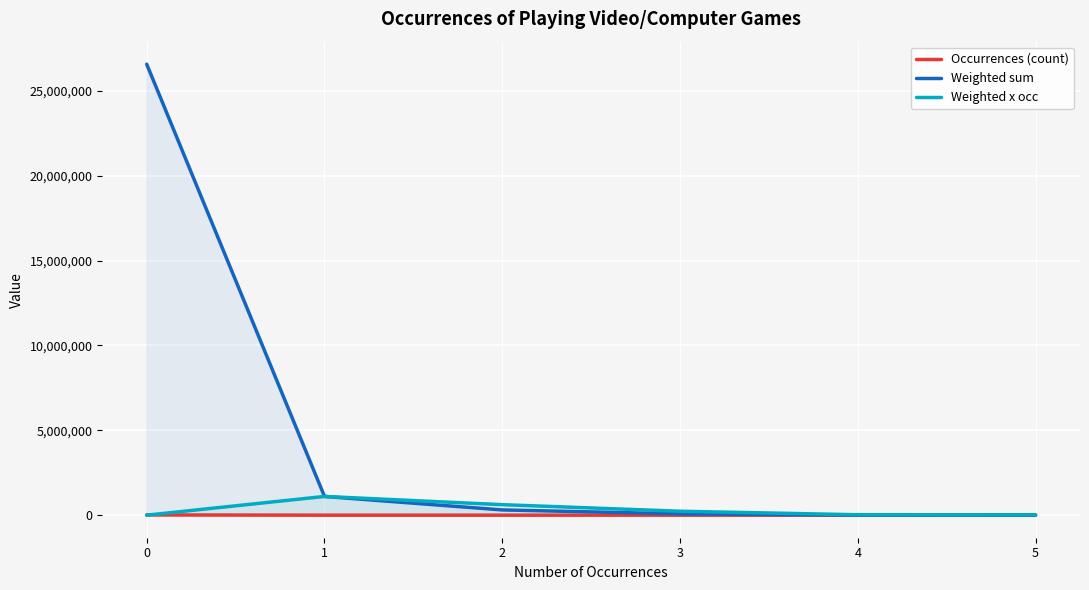

What is the difference between the second highest and second lowest values in the Occurrences (count) series?

551.0